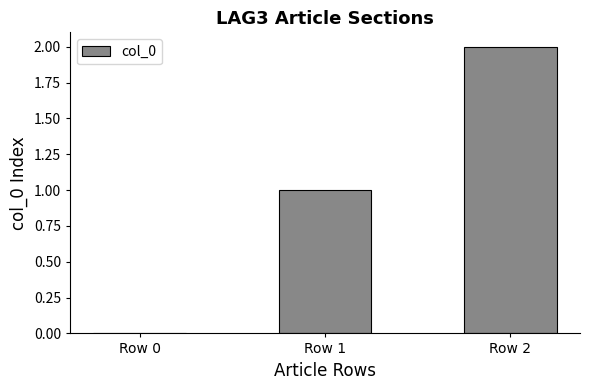

What is the difference between the values at Row 0 and Row 2?

2